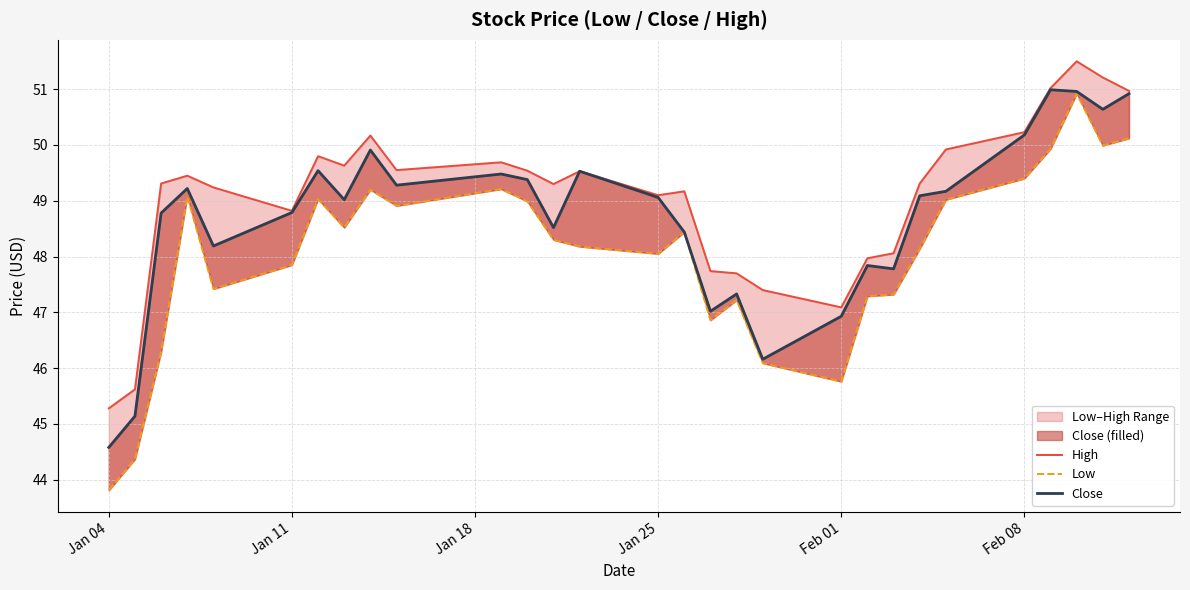

How many interior local peaks does the High series have?

7